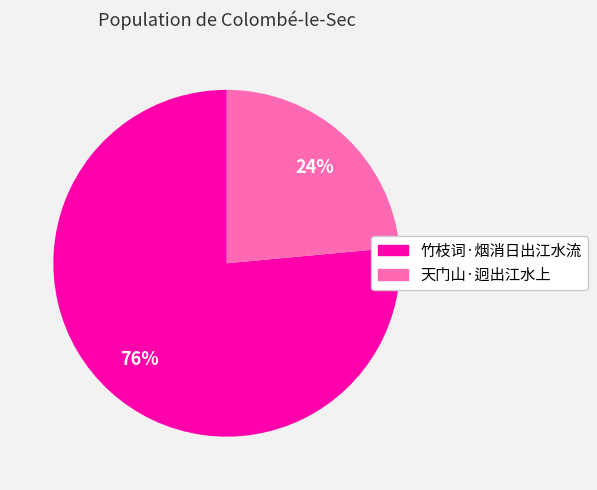

To the nearest percent, what is the combined percentage of 天门山·迥出江水上 and 竹枝词·烟消日出江水流?

100%